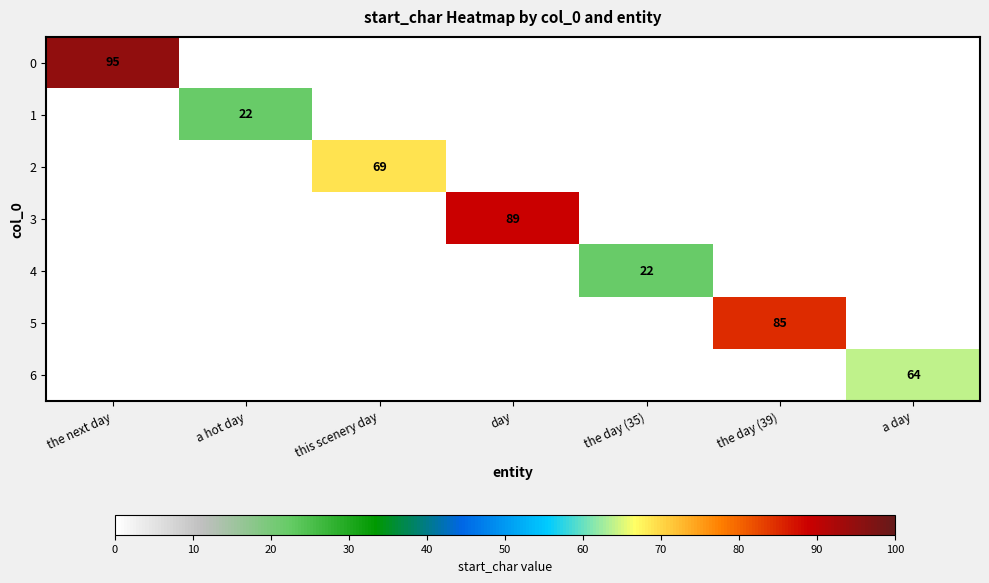

Is it true that 0 equals 22 at the next day?

False